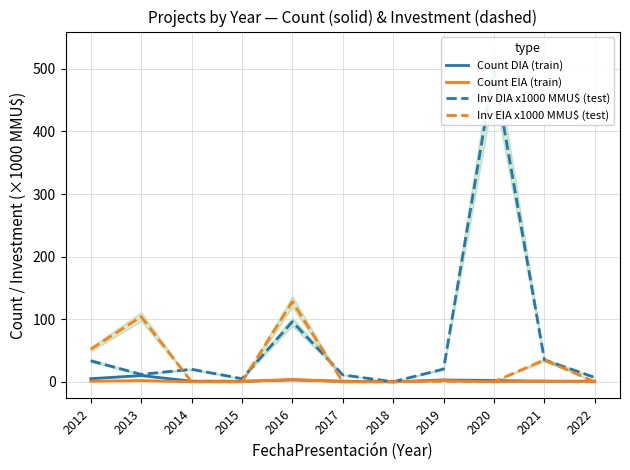

How many distinct data groups are displayed?

4